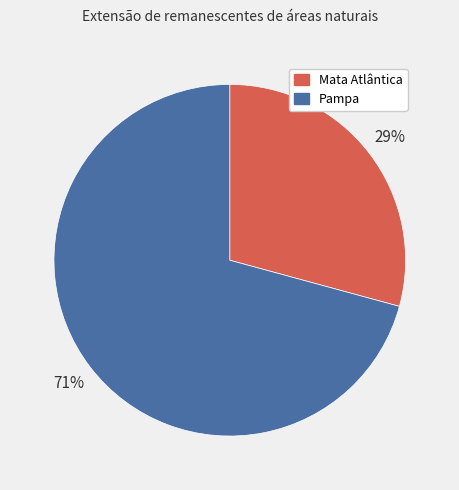

Is it true that Mata Atlântica is 29% of the pie?

True